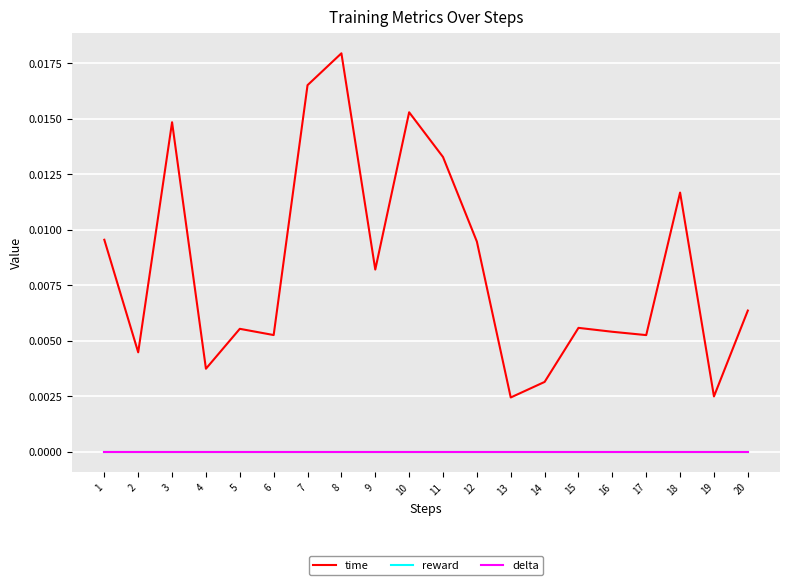

Does the chart display data point markers on the line(s)?

No